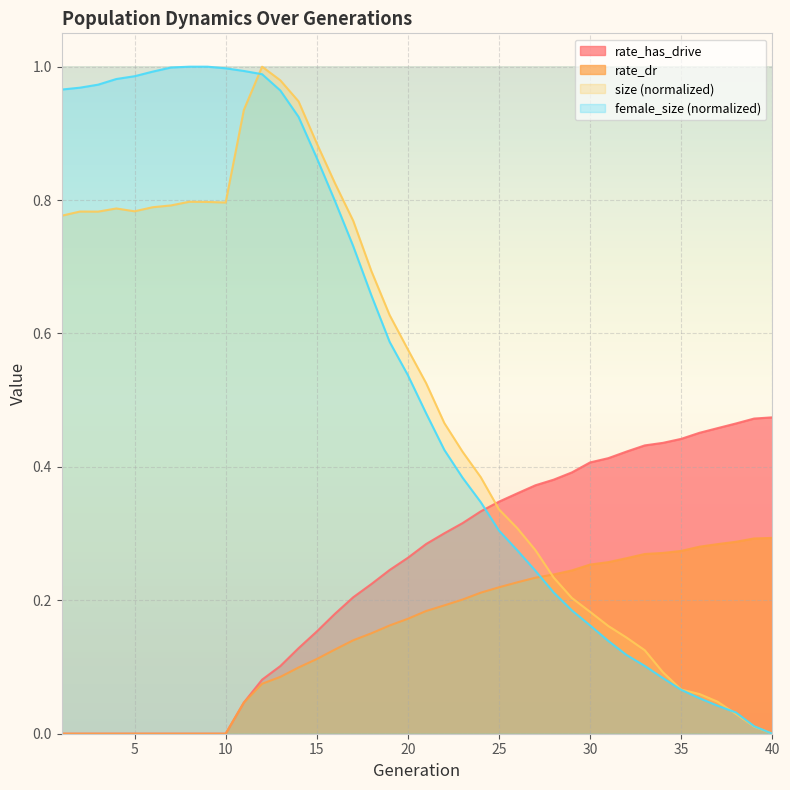

Where is the first local maximum for size?

2